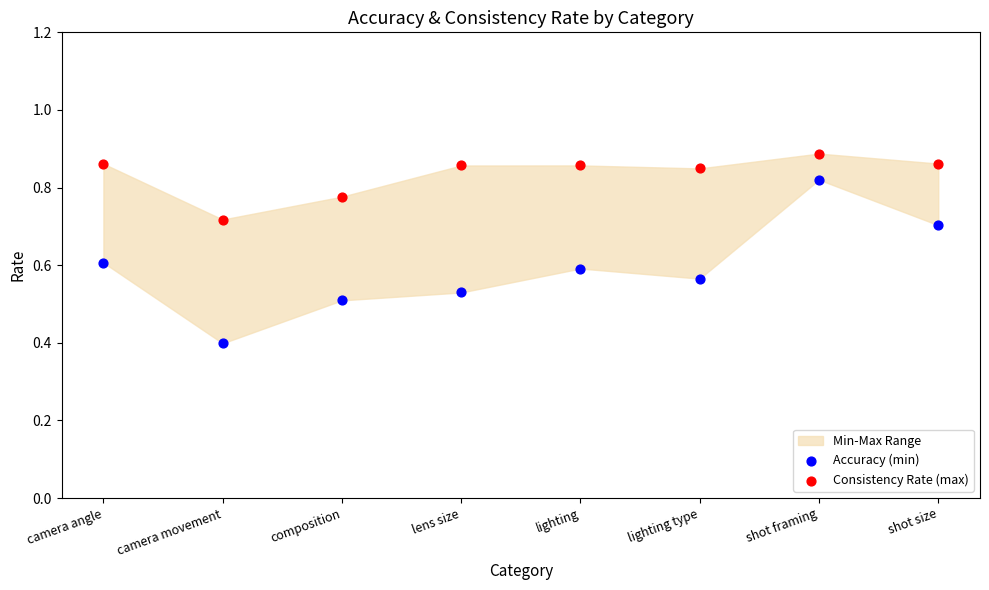

Across all series, what Y value is closest to 0?

0.4